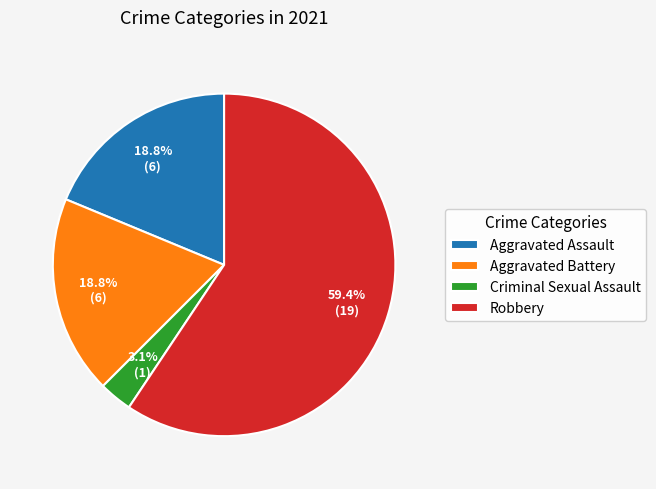

Do Criminal Sexual Assault and Aggravated Battery together represent more than half of the pie?

No